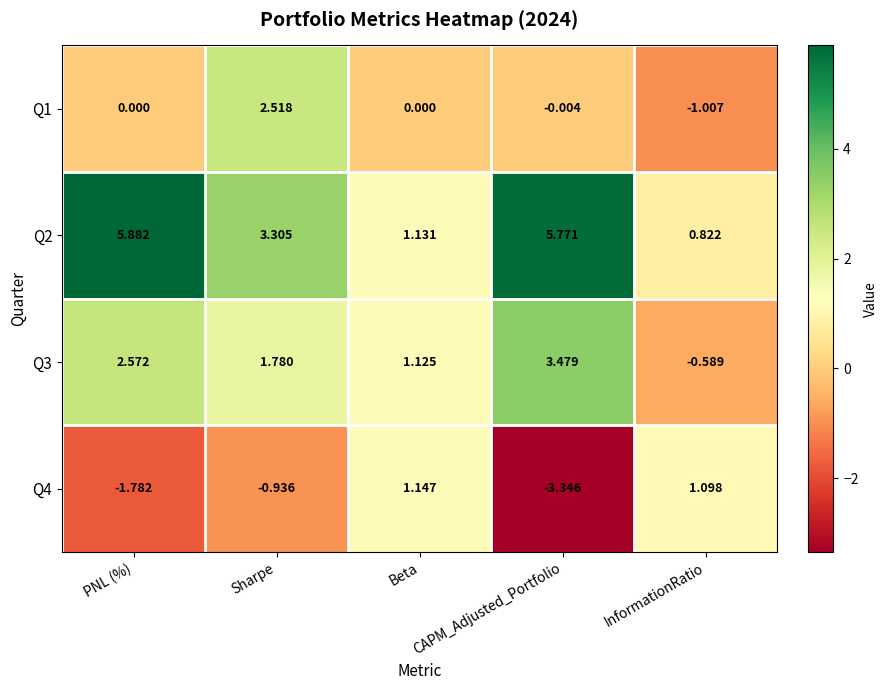

Rank the series by their average value, from highest to lowest.

Q2, Q3, Q1, Q4